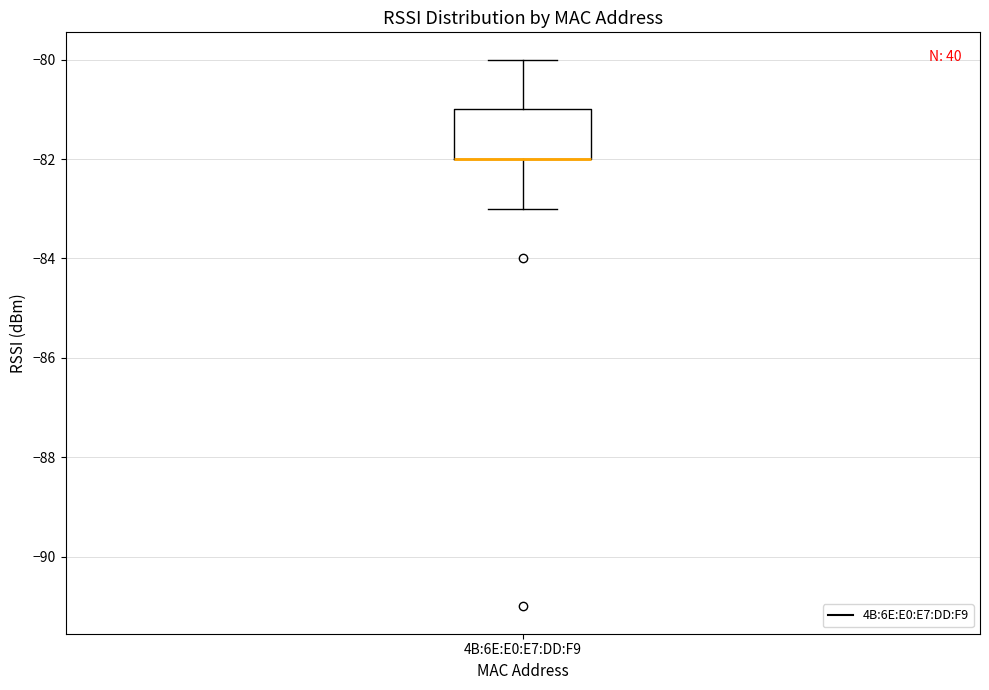

Where does the lower whisker of the box for 4B:6E:E0:E7:DD:F9 end on the y-axis? The values are not printed on the chart, so give them approximately, as read against the axis.

-83